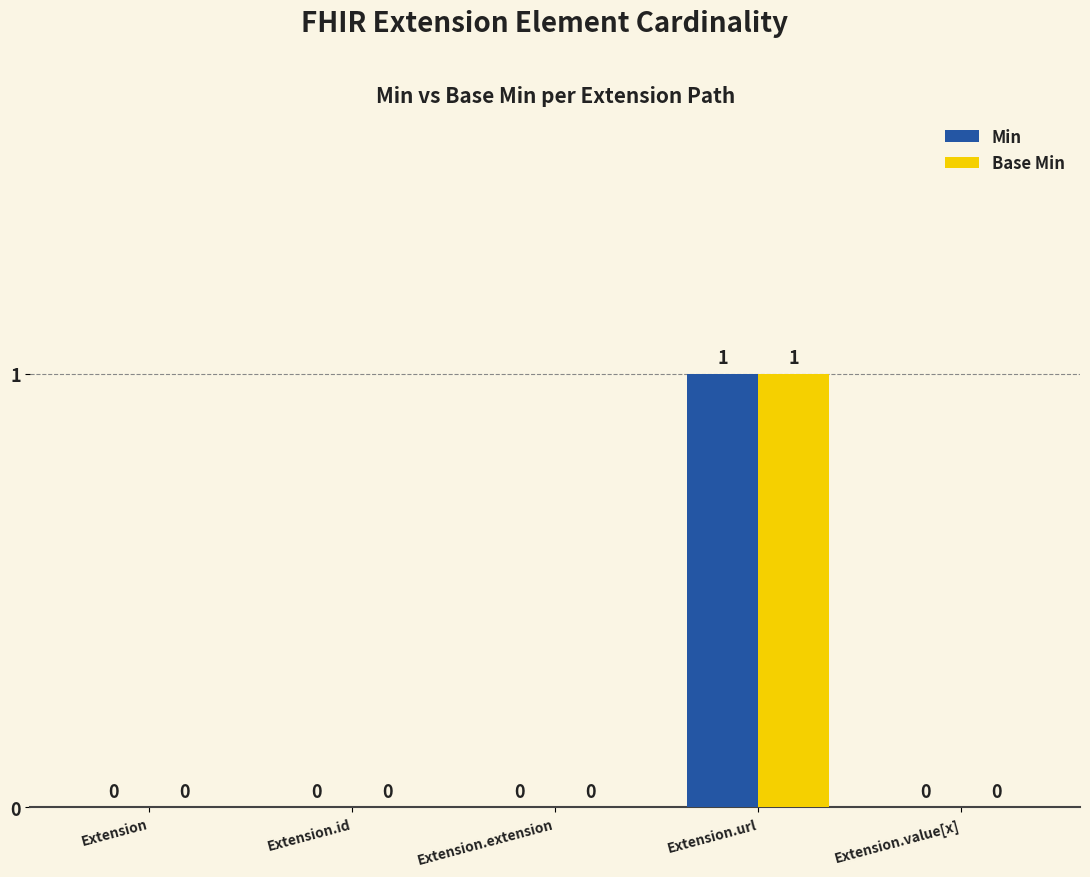

How many series are shown in this chart?

2